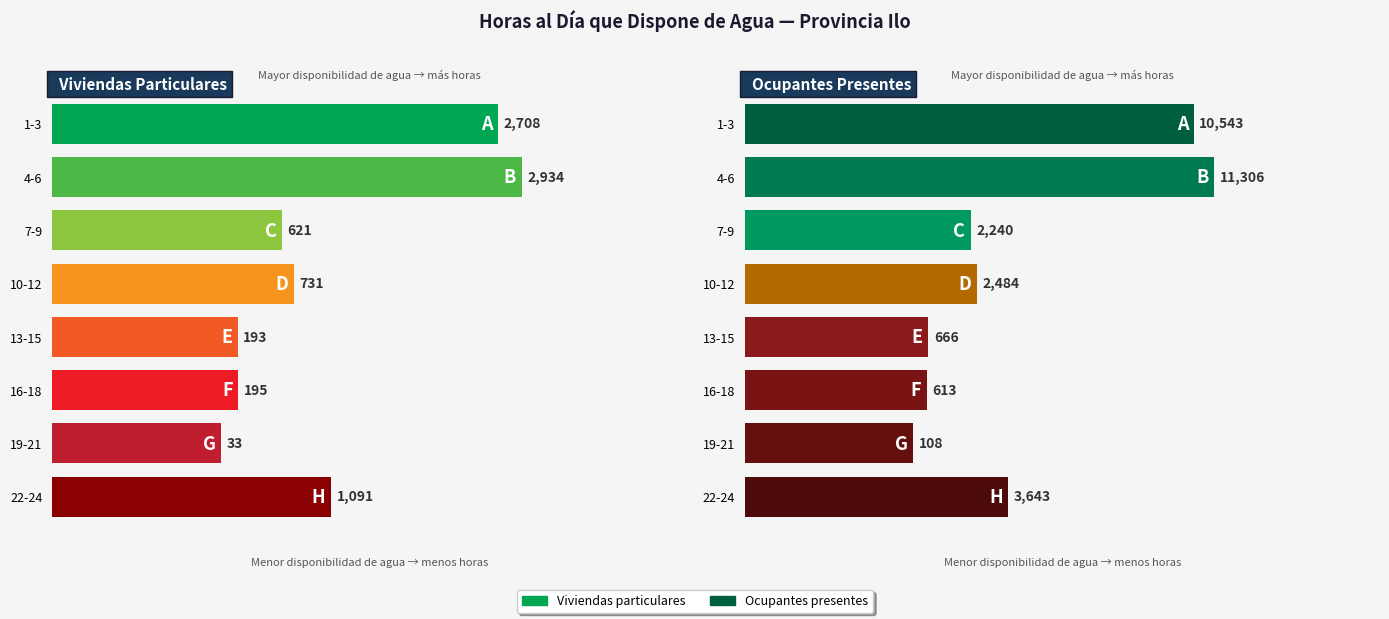

Between 1-3 and 10-12, which series saw the biggest shift?

Ocupantes presentes